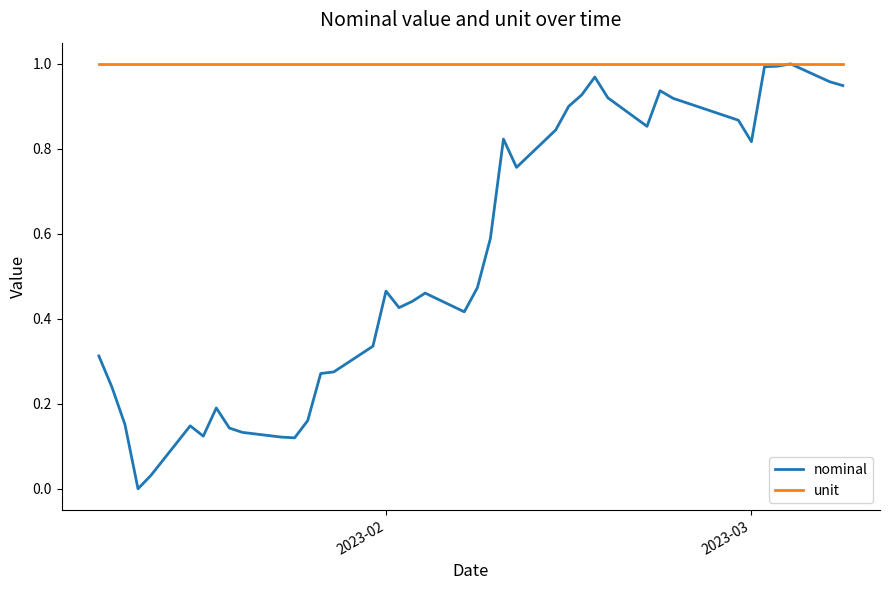

What are all the series names shown in the legend?

nominal, unit